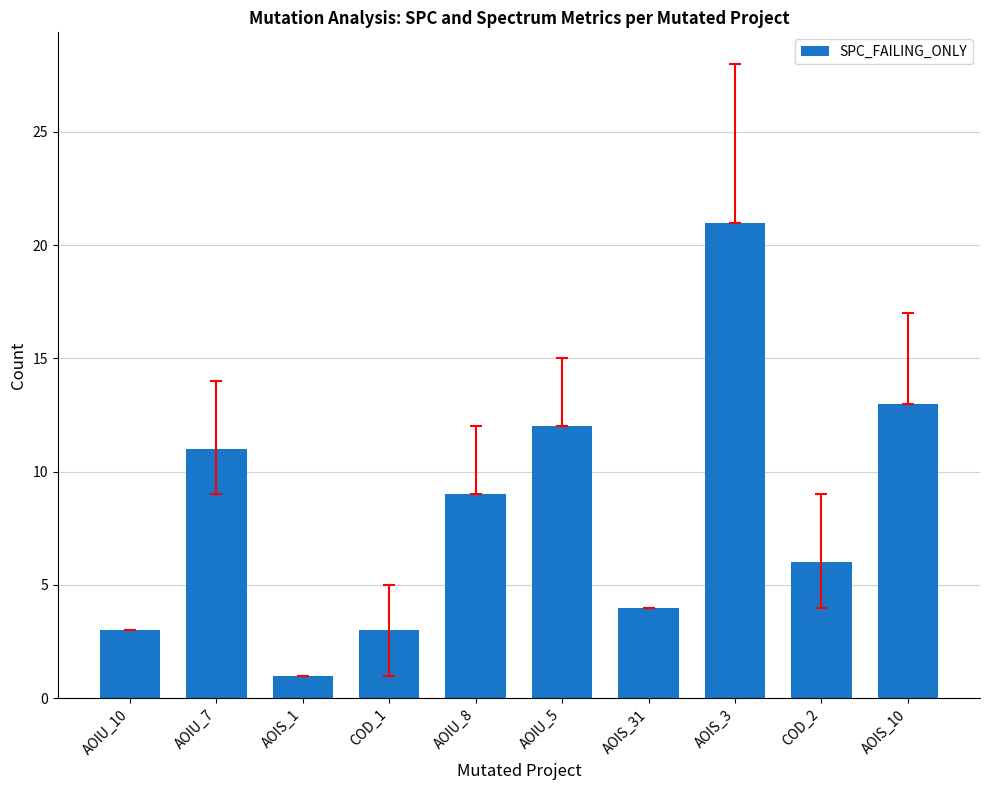

How many bars are there in total?

10